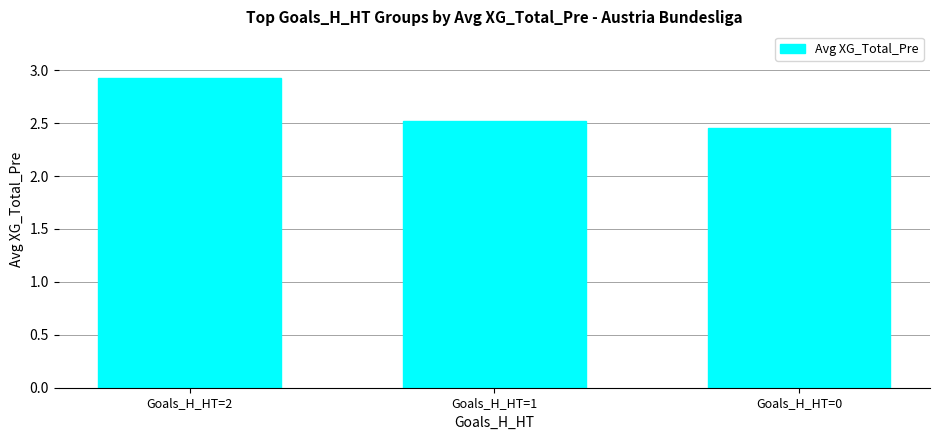

What is the maximum value shown in the chart?

2.9